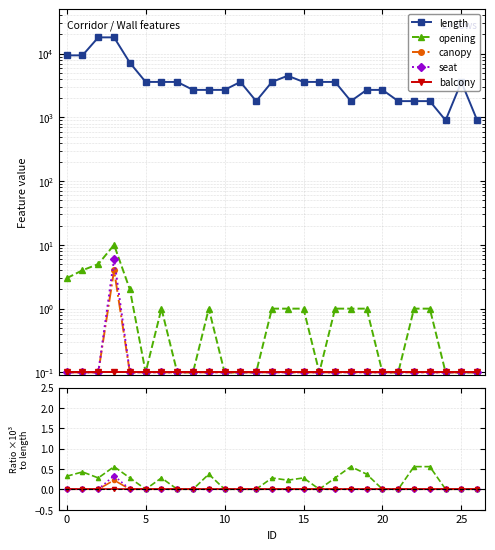

Between 18 and 25, which series saw the biggest shift?

length